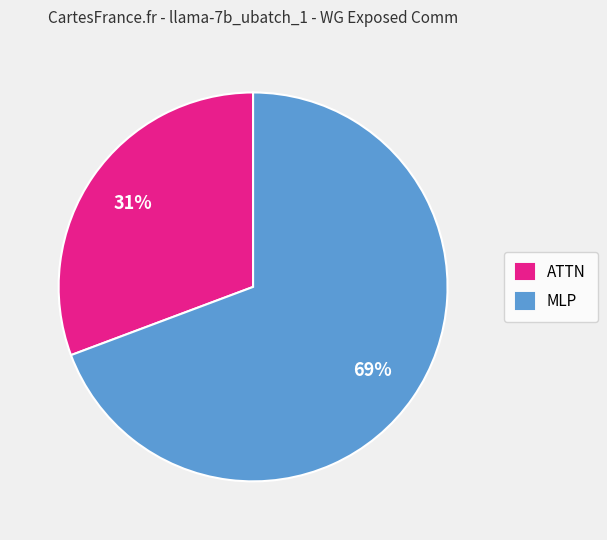

To the nearest percent, what is the combined percentage of MLP and ATTN?

100%